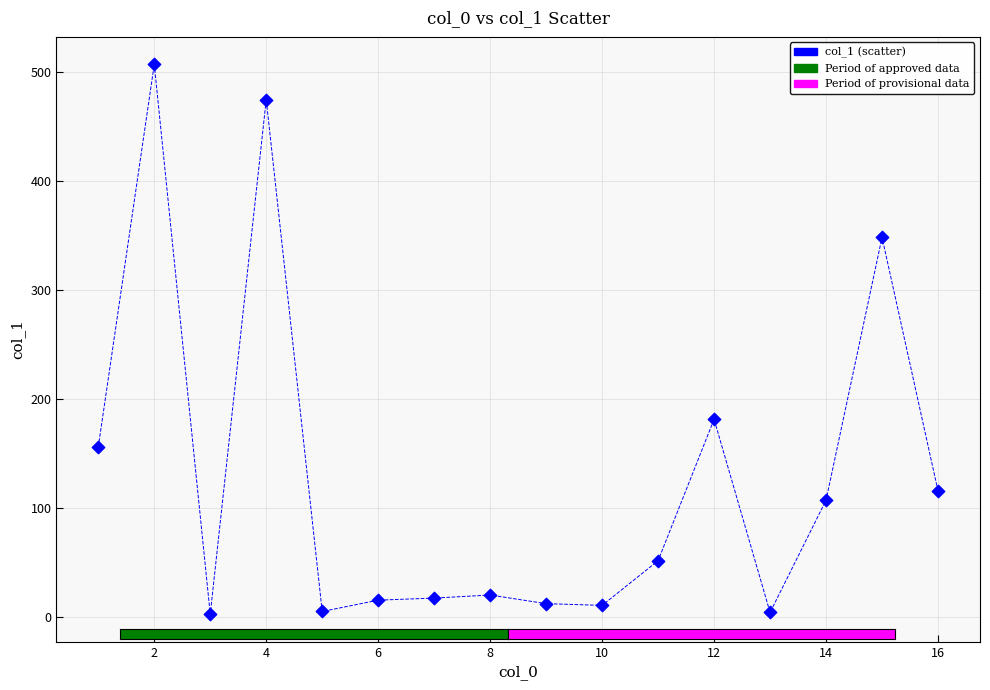

What Y value in the scatter plot is closest to 254?

181.2